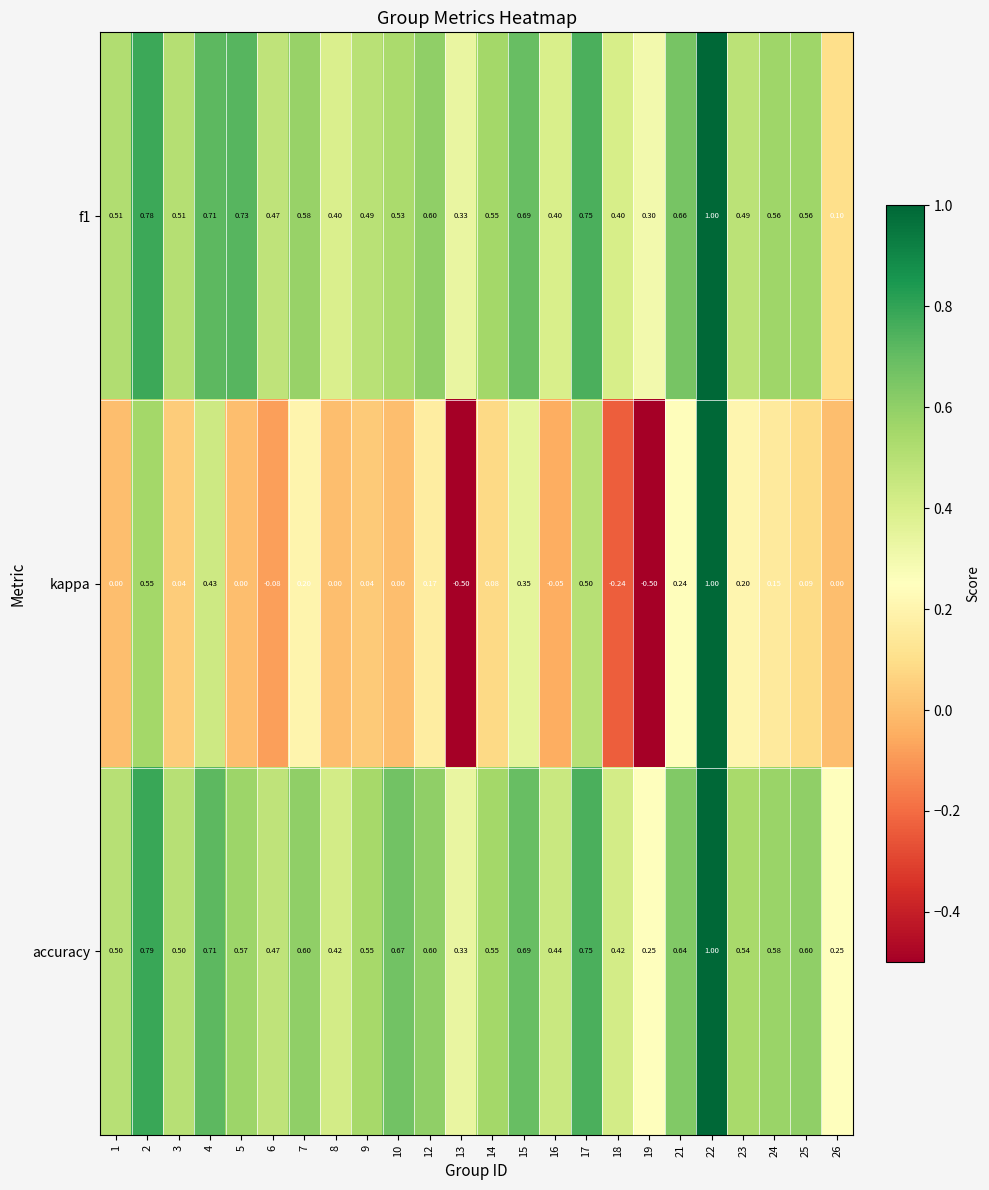

Which series has the largest total across all categories?

accuracy